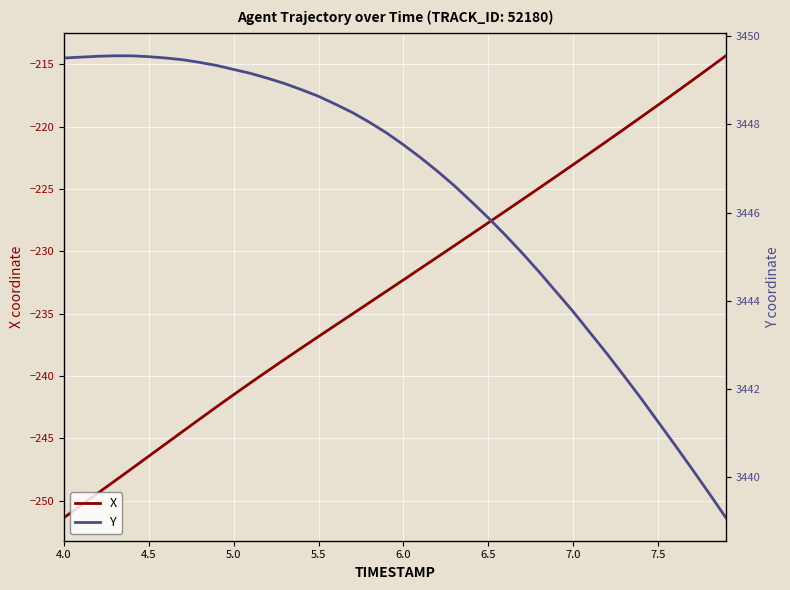

Which series has the widest spread of values?

X